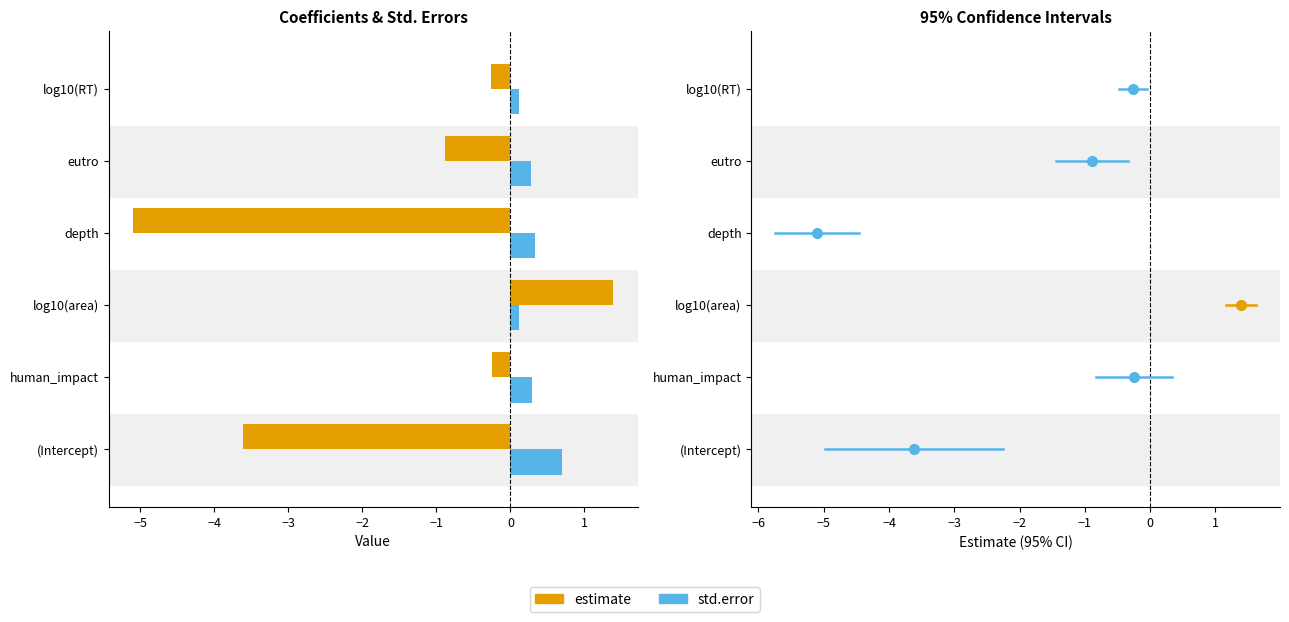

What is the sum of the std.error values at human_impact and eutro?

0.6